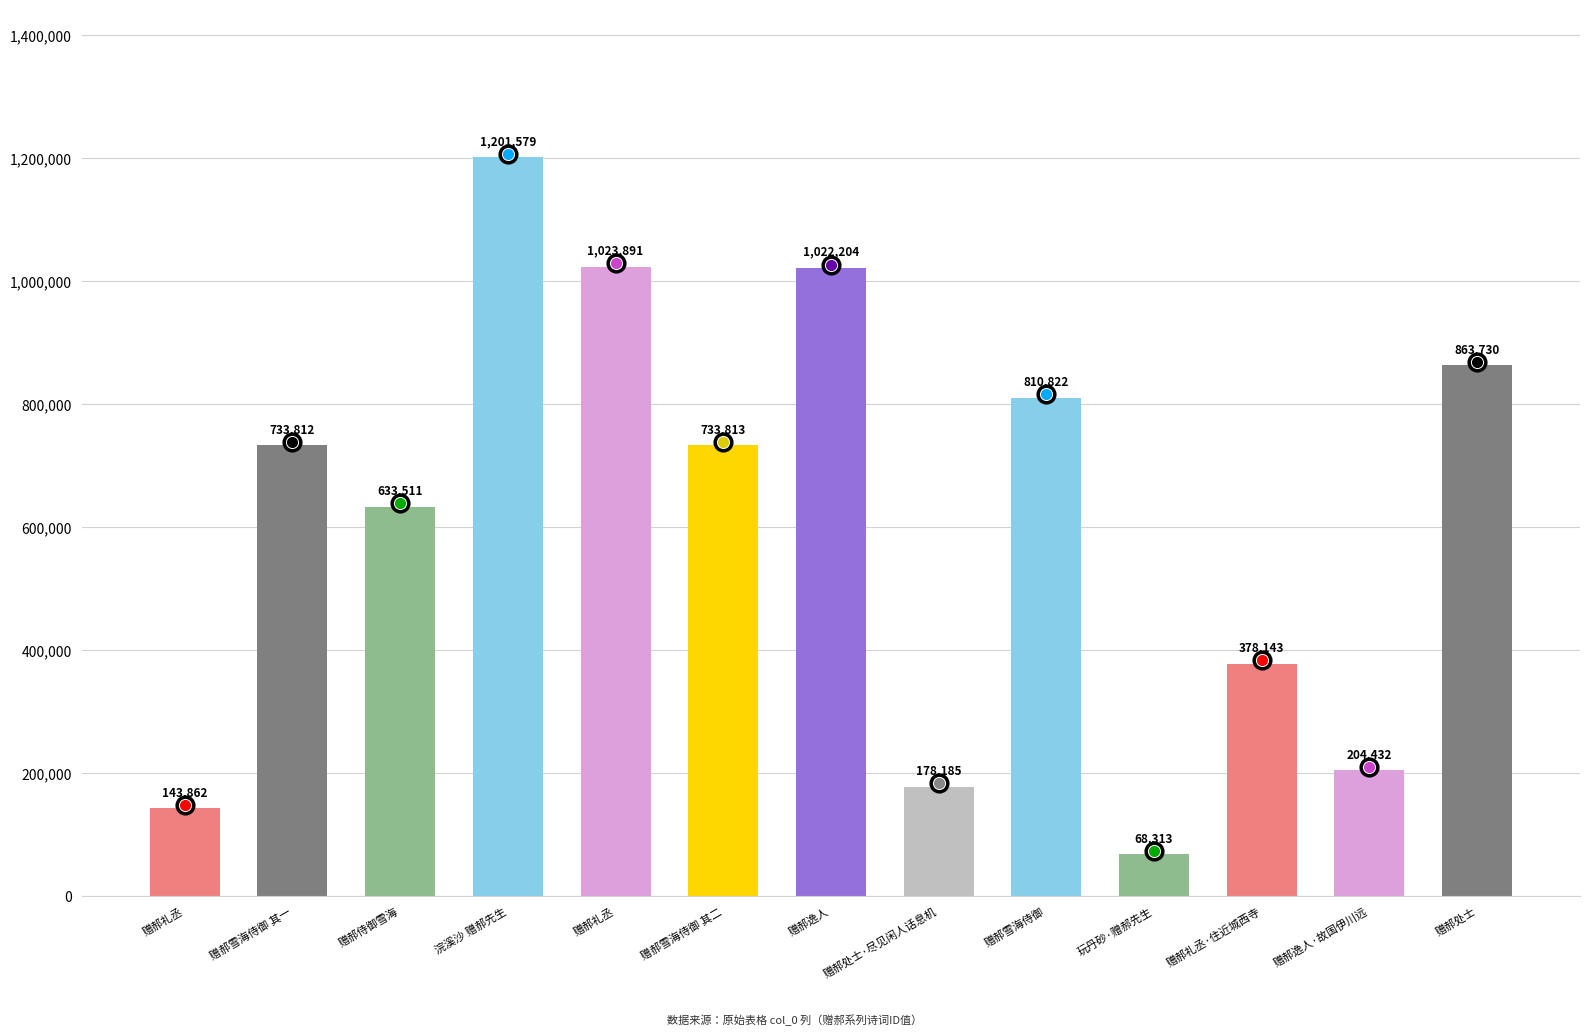

Does the chart contain any negative values?

No